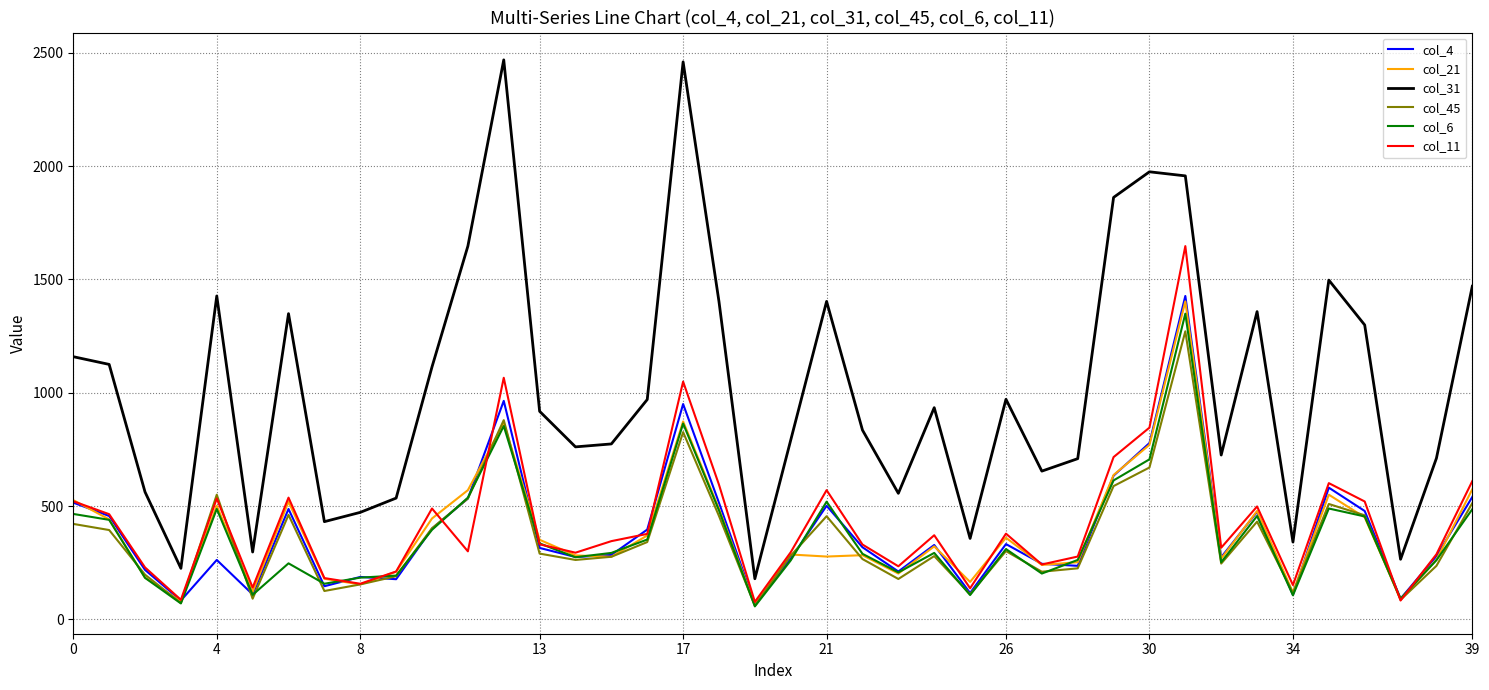

What is the smallest value displayed?

57